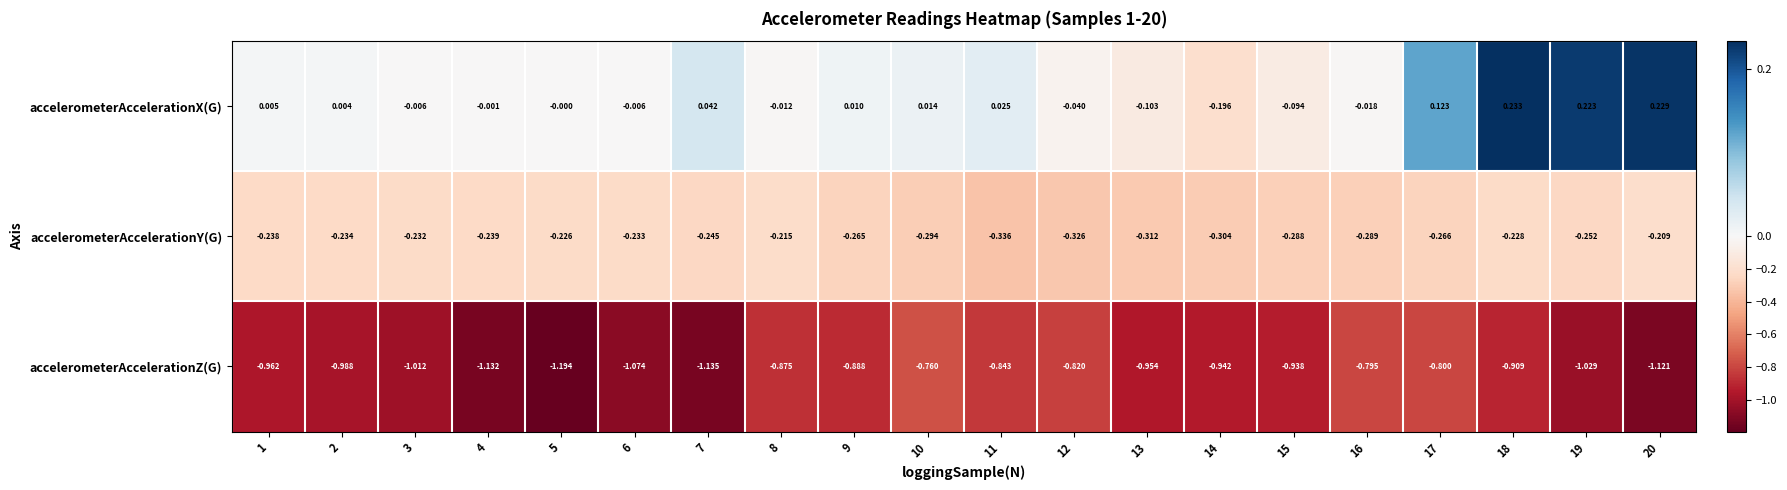

Which series has the largest range (max minus min)?

accelerometerAccelerationZ(G)